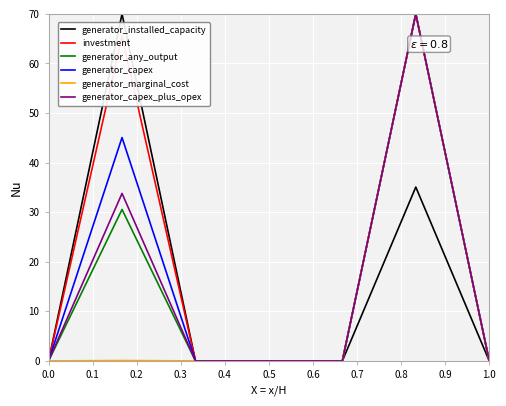

Does the chart have visible grid lines?

Yes